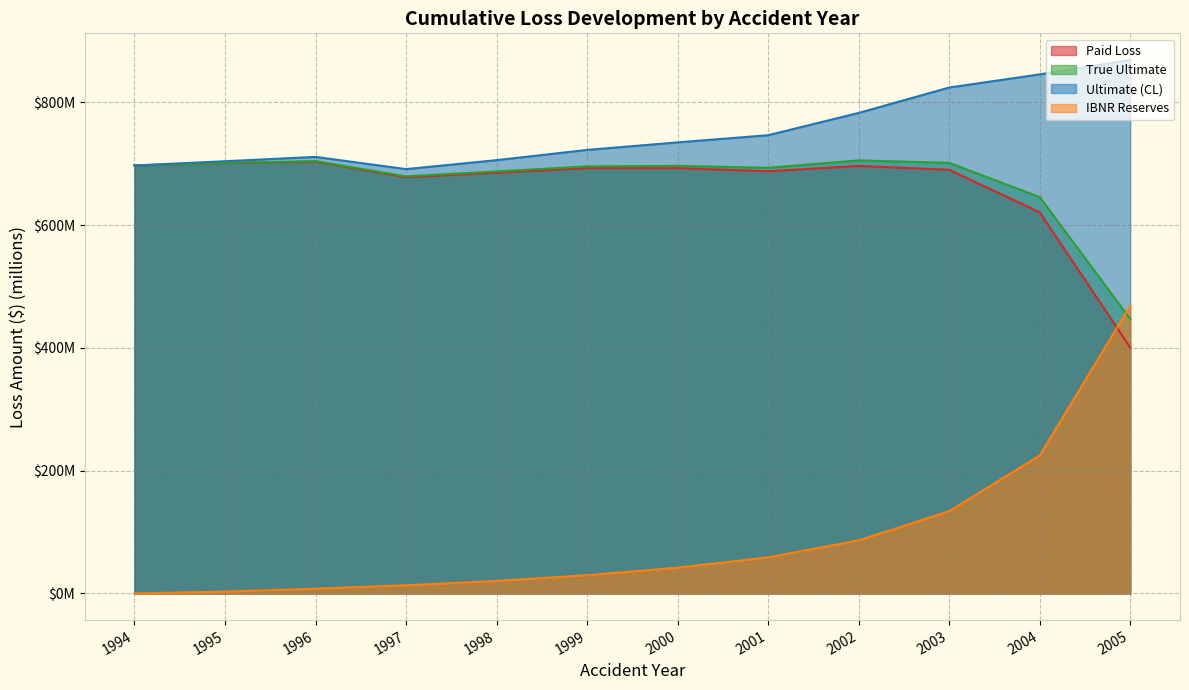

True or false: Ultimate (CL) and True Ultimate intersect in this chart.

False